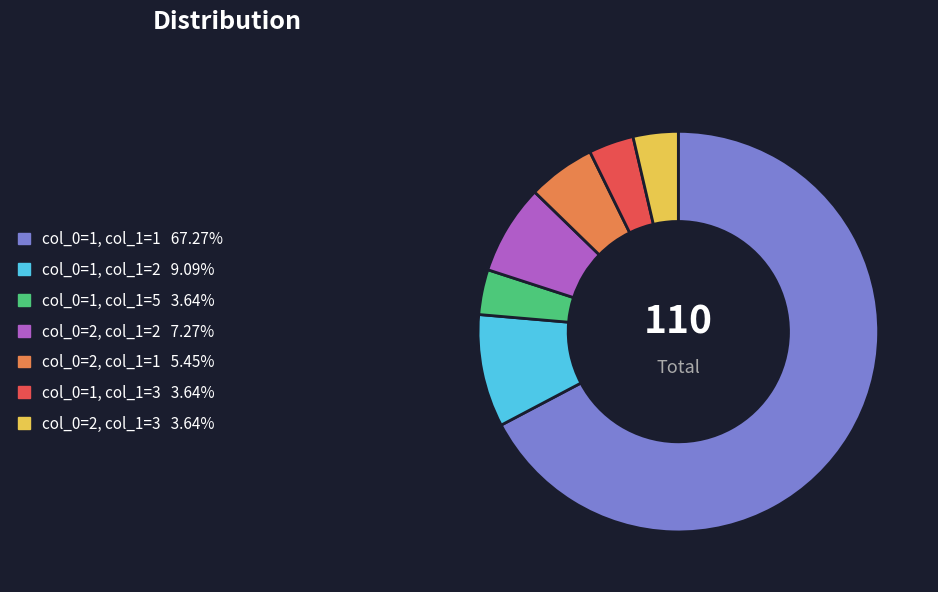

What is the majority slice?

col_0=1, col_1=1